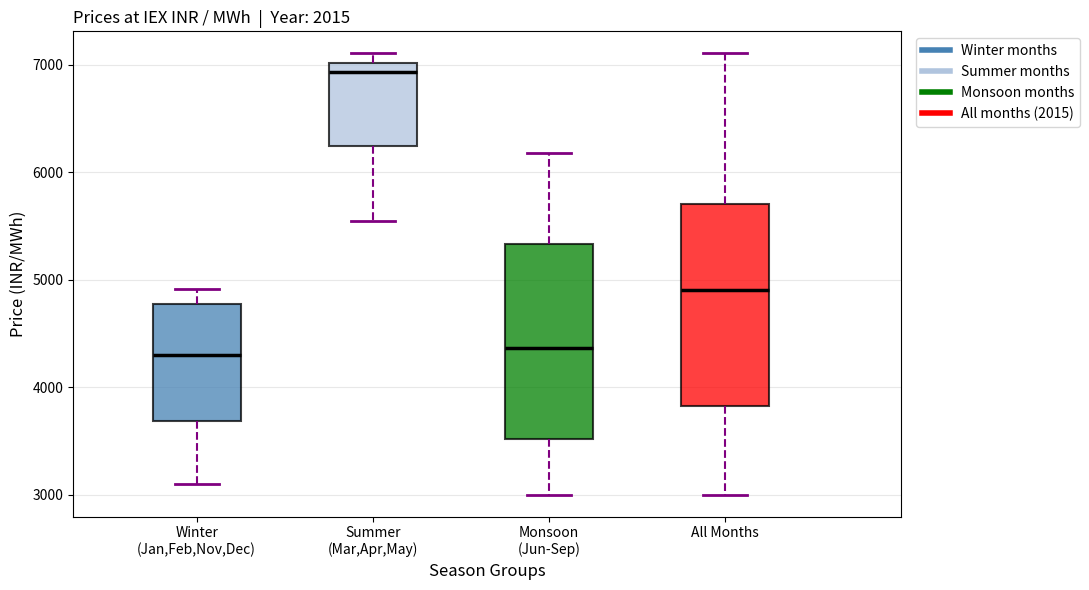

Where is the upper edge of the box for All Months on the y-axis? The values are not printed on the chart, so give them approximately, as read against the axis.

5700